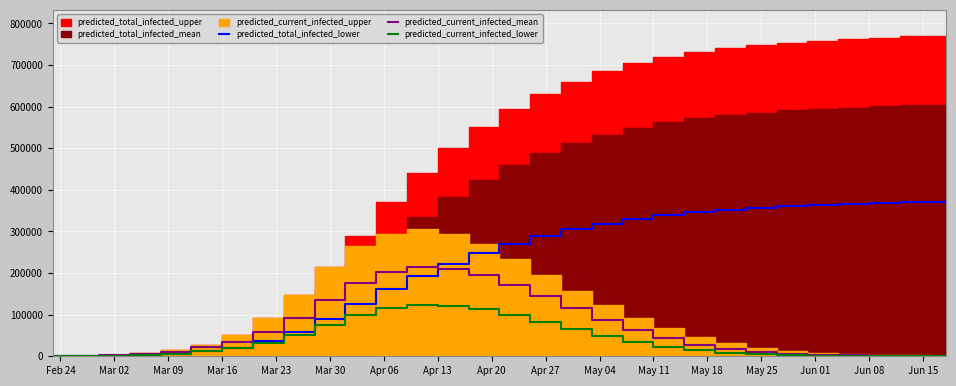

After their last crossing, which series has the higher values: predicted_total_infected_lower or predicted_current_infected_lower?

predicted_total_infected_lower